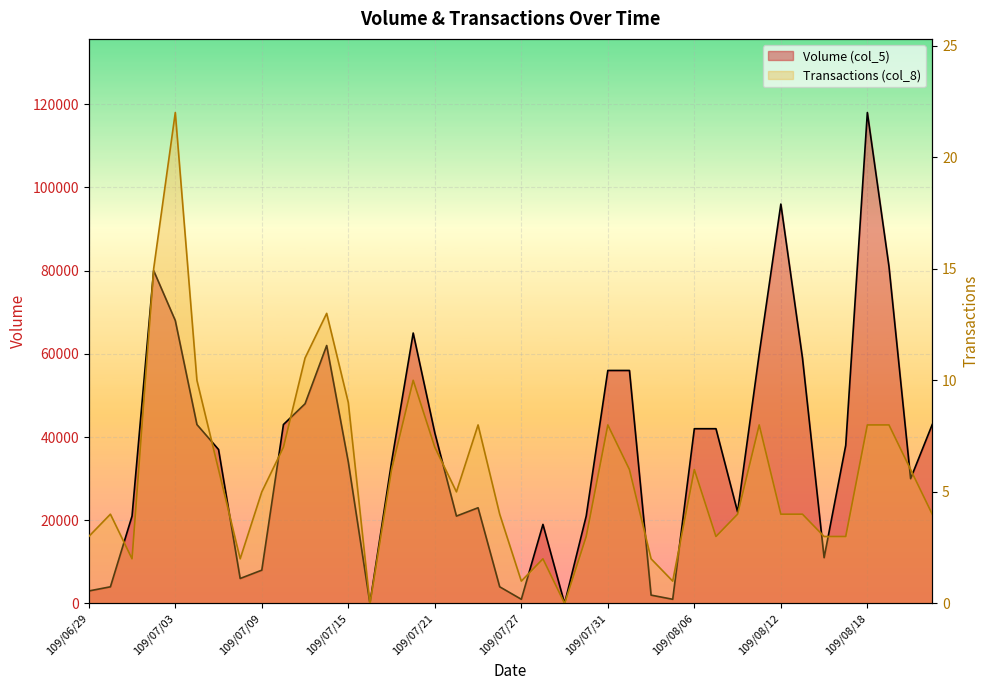

Reading left to right, transcribe all the data shown in this chart.

Volume (col_5): 3000	4000	21000	80000	68000	43000	37000	6000	8000	43000	48000	62000	34000	0	34000	65000	41000	21000	23000	4000	1000	19000	0	21000	56000	56000	2000	1000	42000	42000	22000	60000	96000	59000	11000	38000	118000	81000	30000	43000
Transactions (col_8): 3	4	2	15	22	10	6	2	5	7	11	13	9	0	6	10	7	5	8	4	1	2	0	3	8	6	2	1	6	3	4	8	4	4	3	3	8	8	6	4